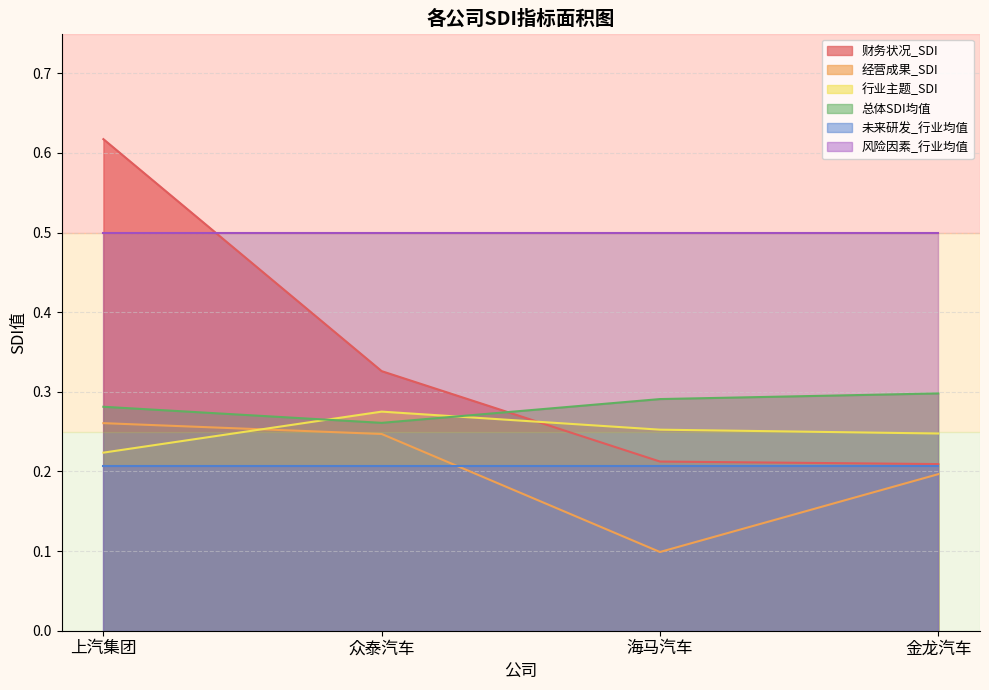

Which series has the widest spread of values?

财务状况_SDI